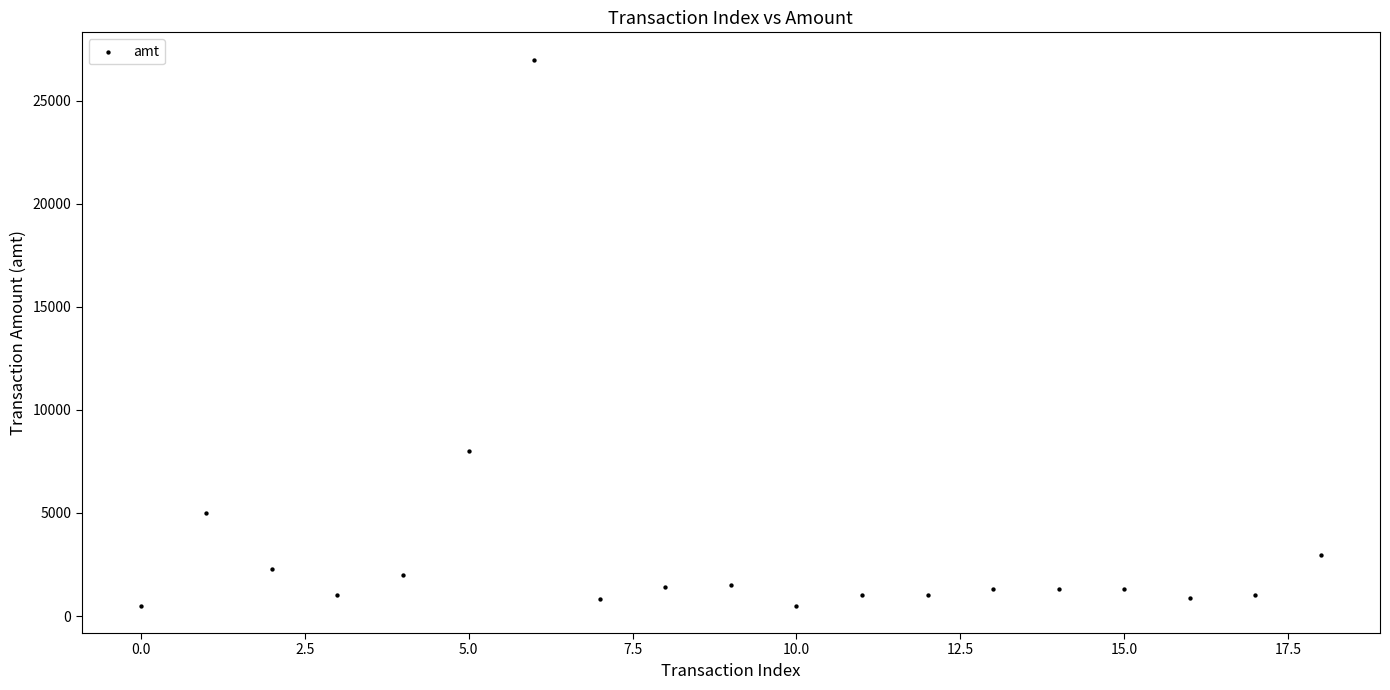

What is the range of Y values (max minus min)?

26500